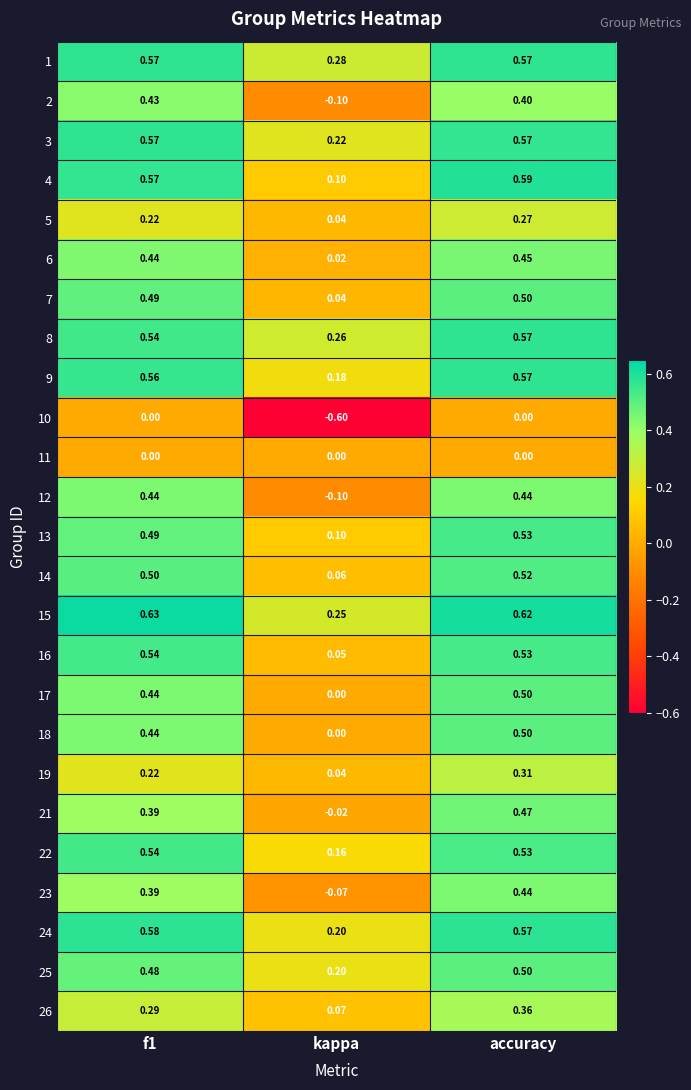

Which category has the lowest value across all series?

kappa